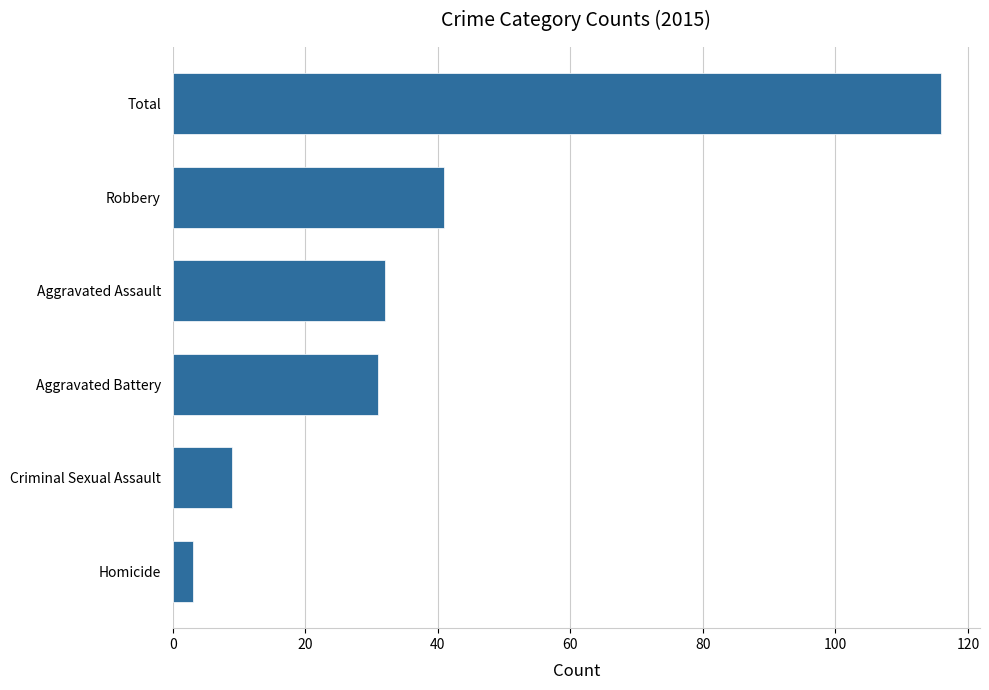

What is the maximum value shown in the chart?

116